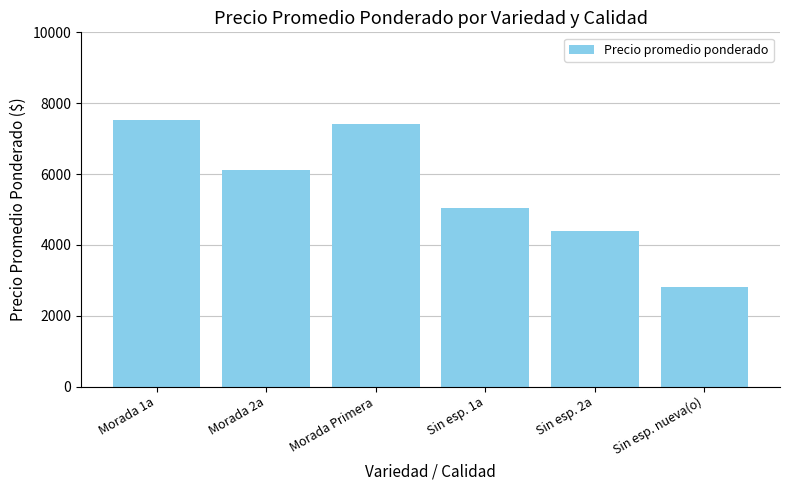

What is the sum of all values?

33303.2